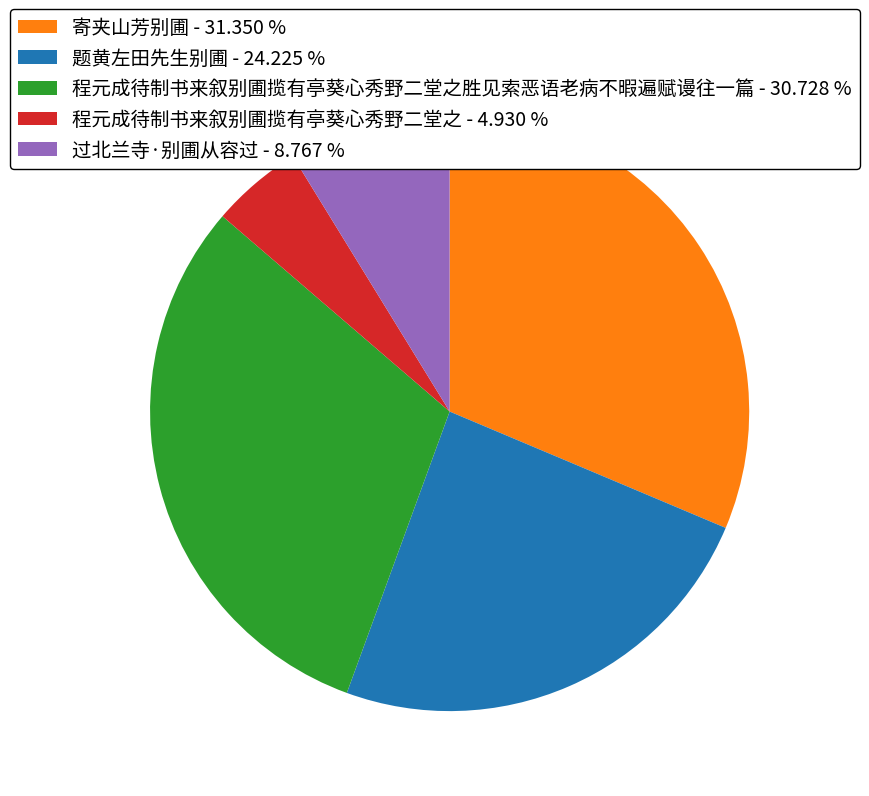

What is the ratio of the value at 程元成待制书来叙别圃揽有亭葵心秀野二堂之胜见索恶语老病不暇遍赋谩往一篇 - 30.728 % to the value at 过北兰寺·别圃从容过 - 8.767 %?

3.5